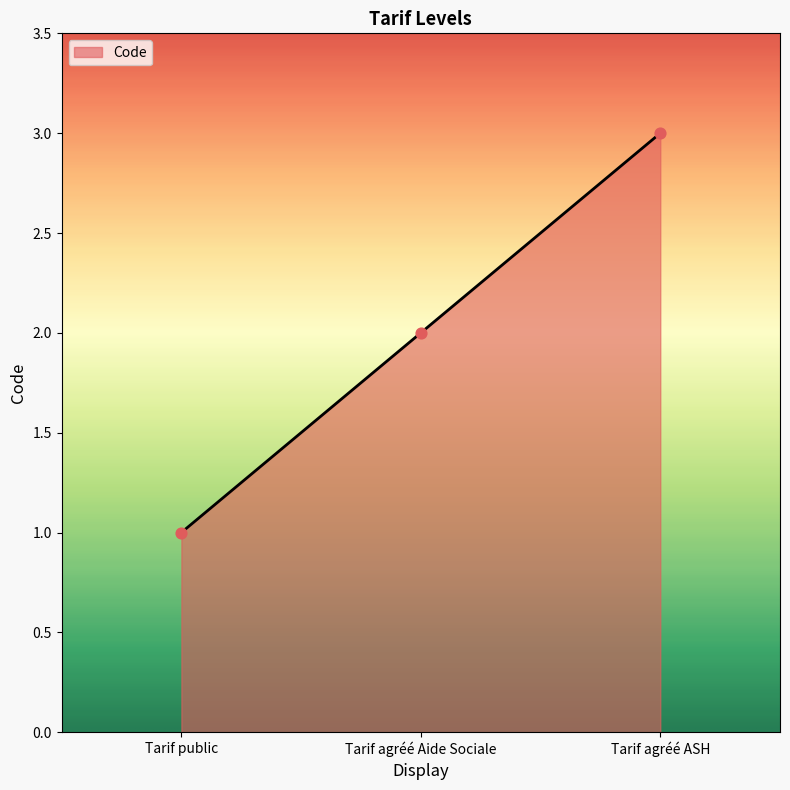

What is the change in value from Tarif agréé Aide Sociale to Tarif agréé ASH?

+1